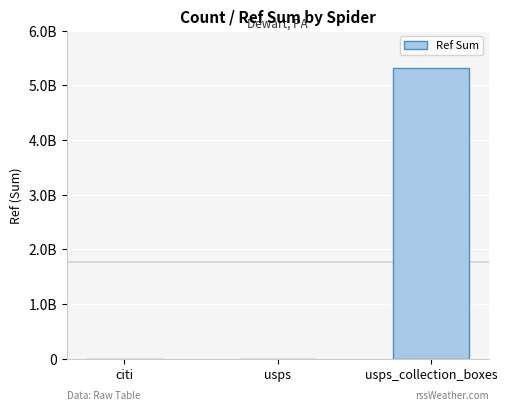

What is the value of the 2nd bar from the left?

1360781